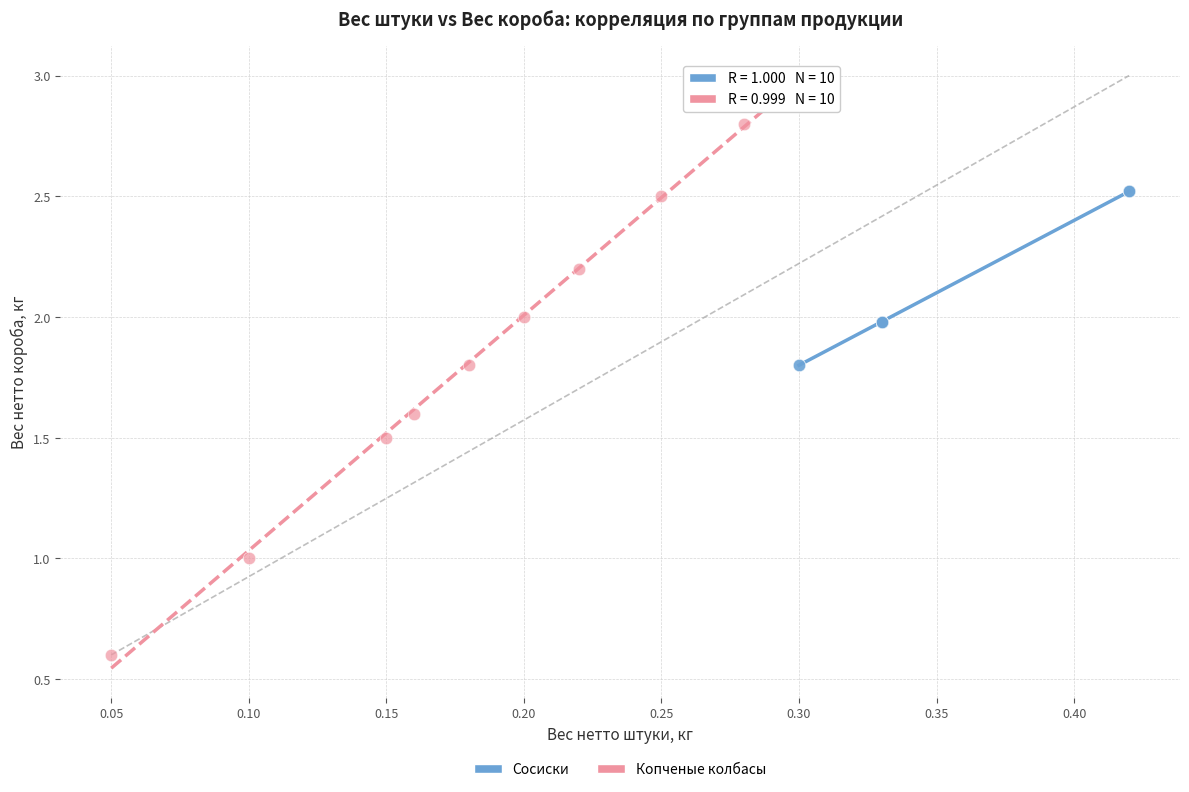

What are all the series names shown in the legend?

Сосиски, Копченые колбасы